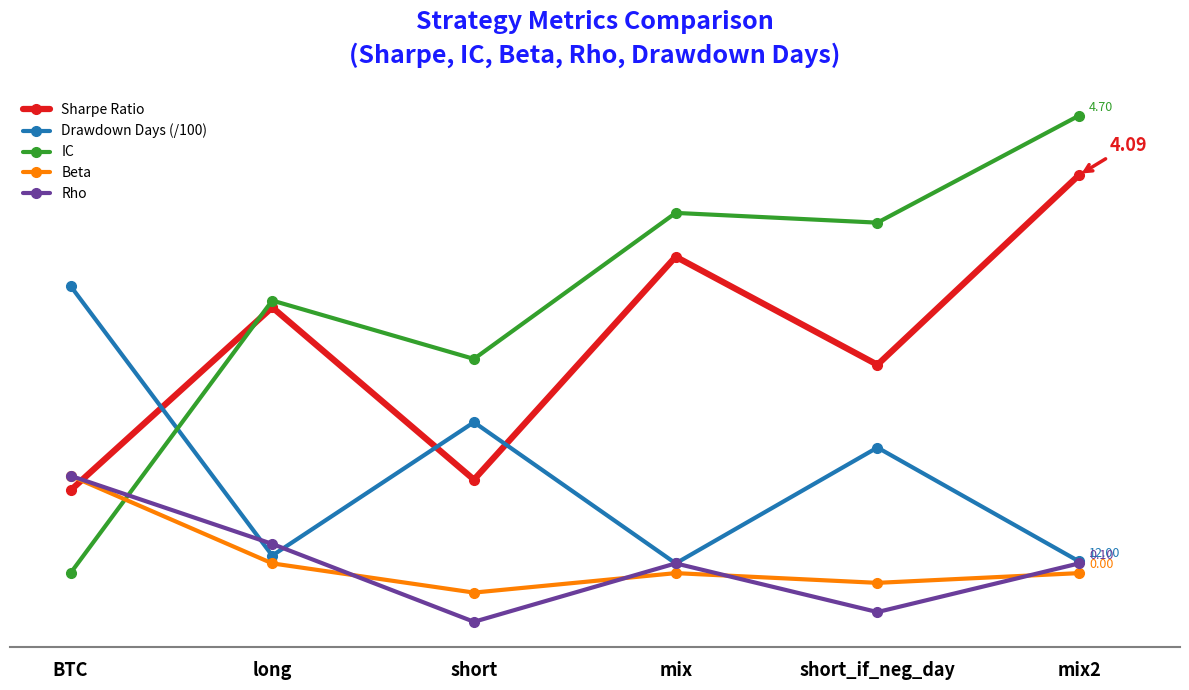

At which category does Drawdown Days (/100) reach its first local valley?

long